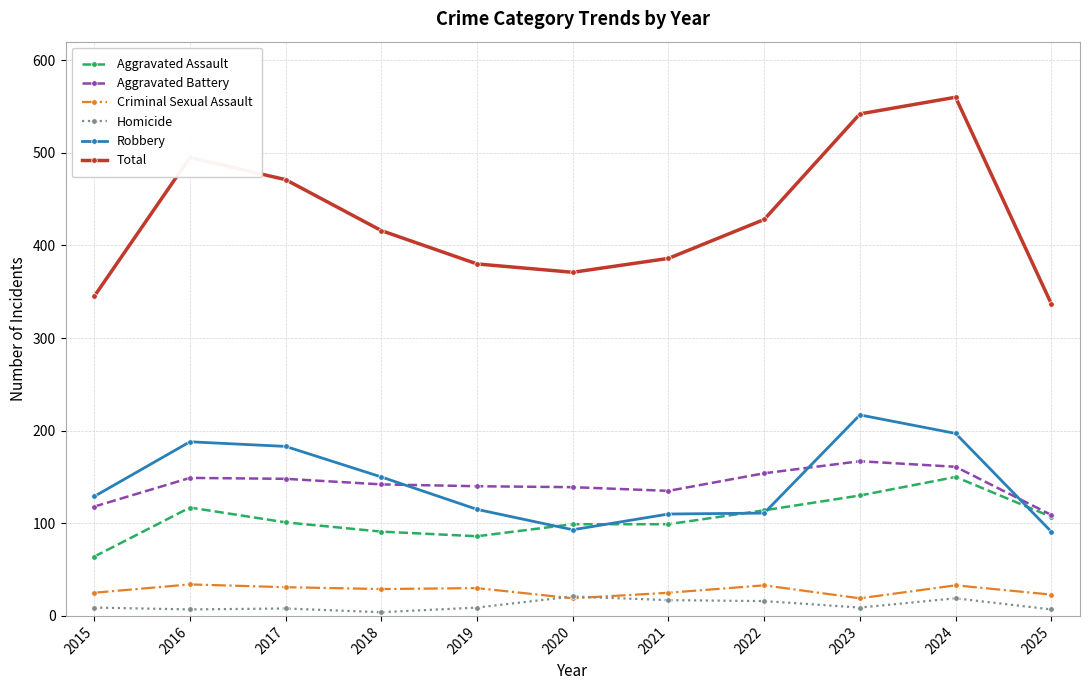

True or false: Total has more than 2 points higher than both neighbors.

False